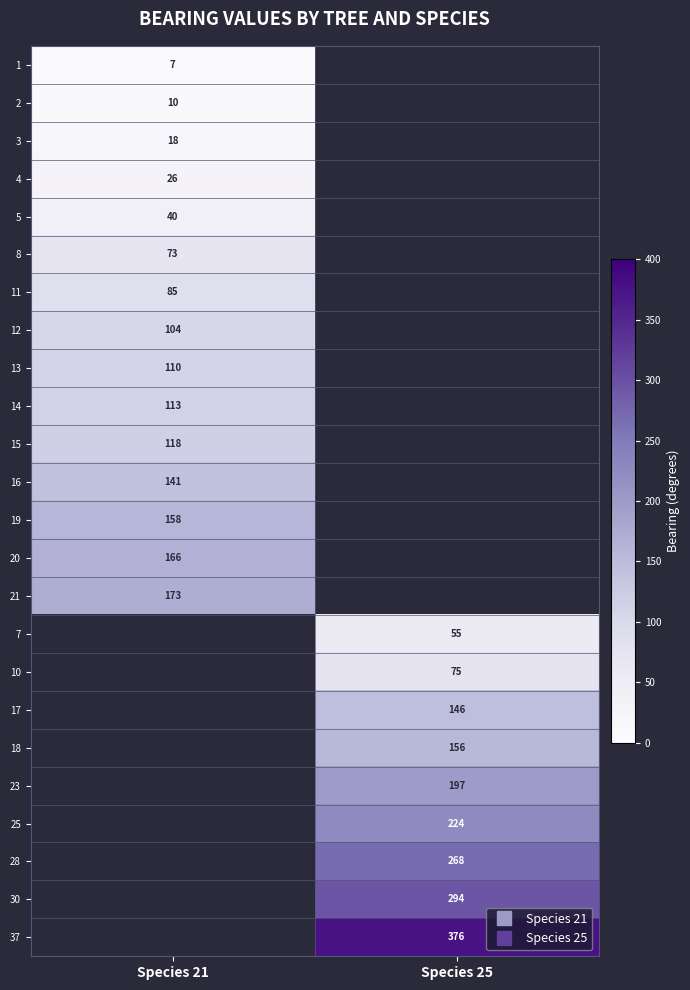

What is the minimum value shown in the chart?

7.0